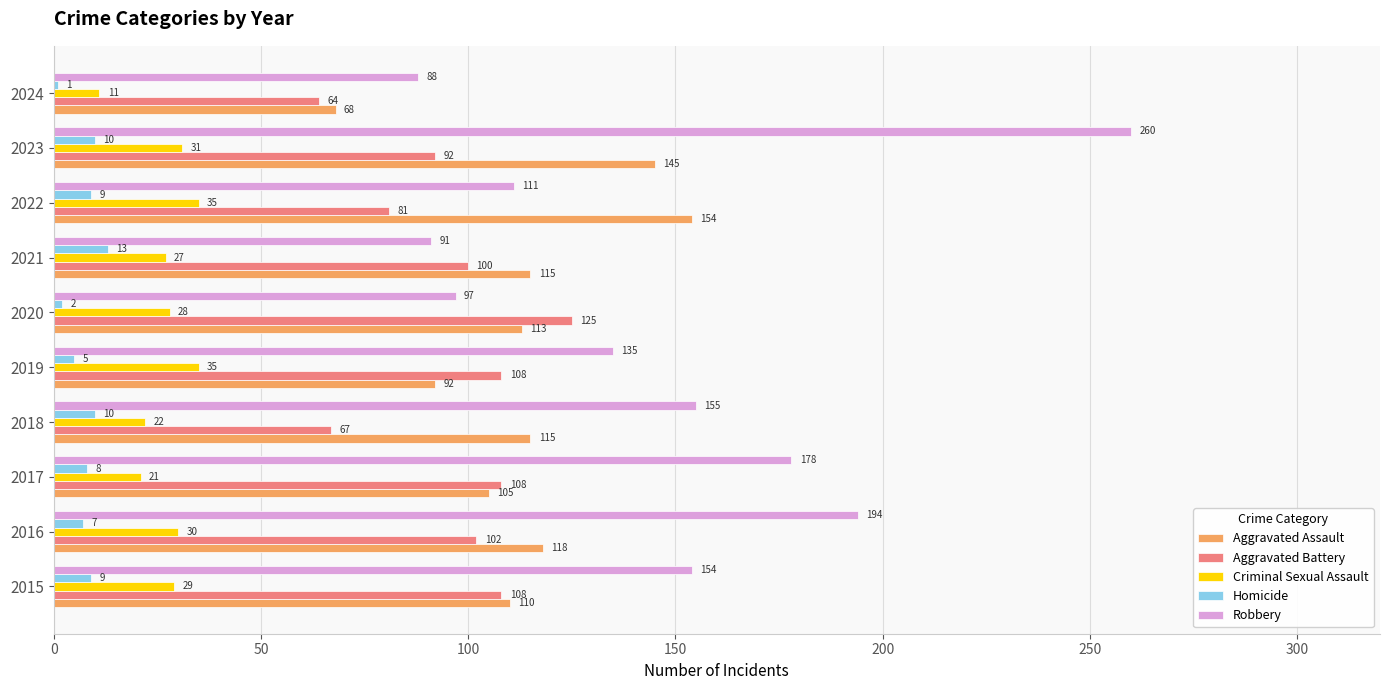

Is it true that Homicide equals 9 at 2022?

True